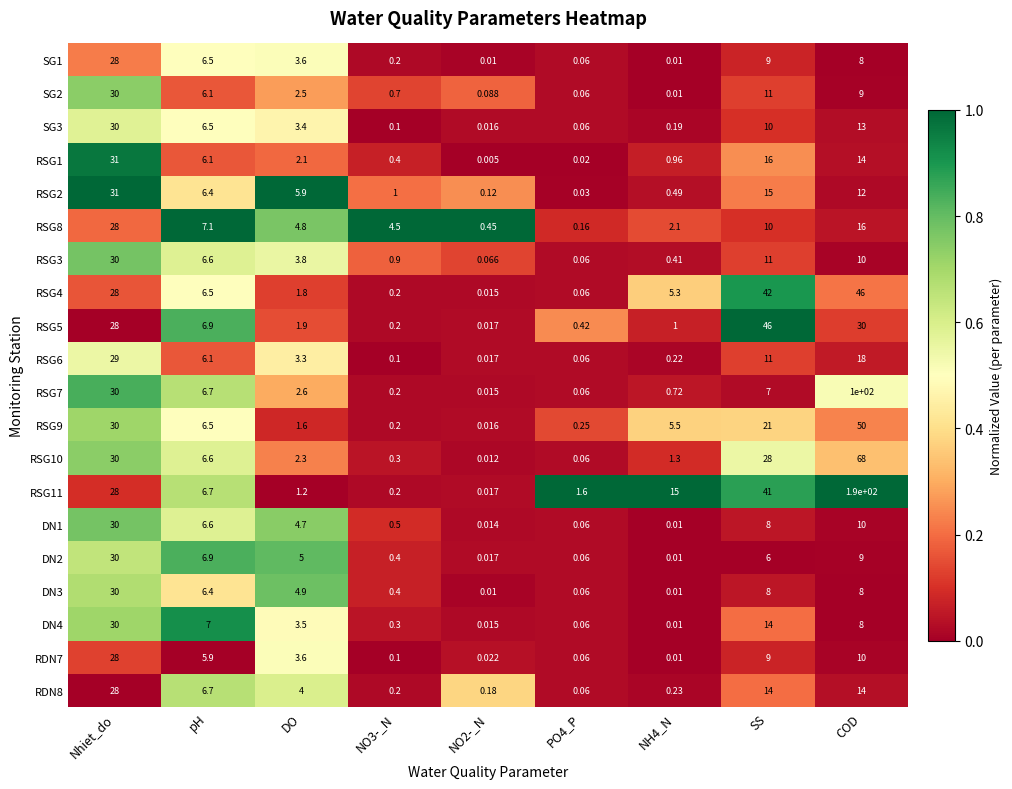

At which category does the chart reach its peak across all series?

COD